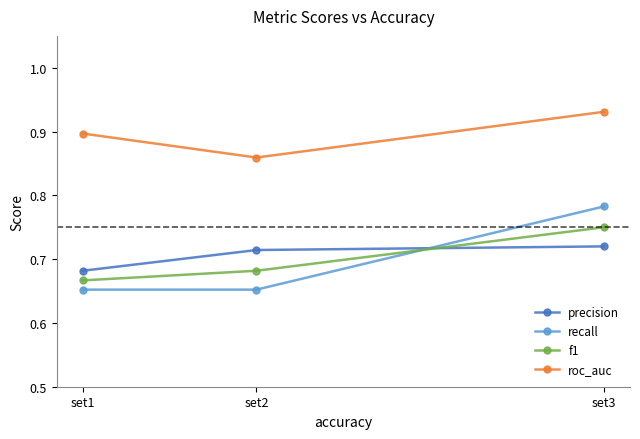

What is the sum of the roc_auc values at set2 and set1?

1.8